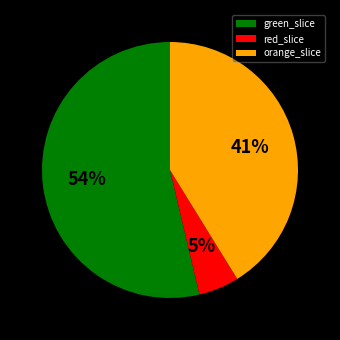

Is there a majority slice in this chart?

Yes